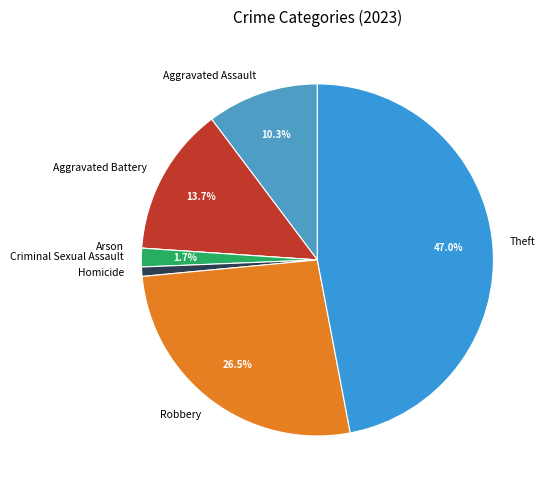

Does any single category account for the majority?

No